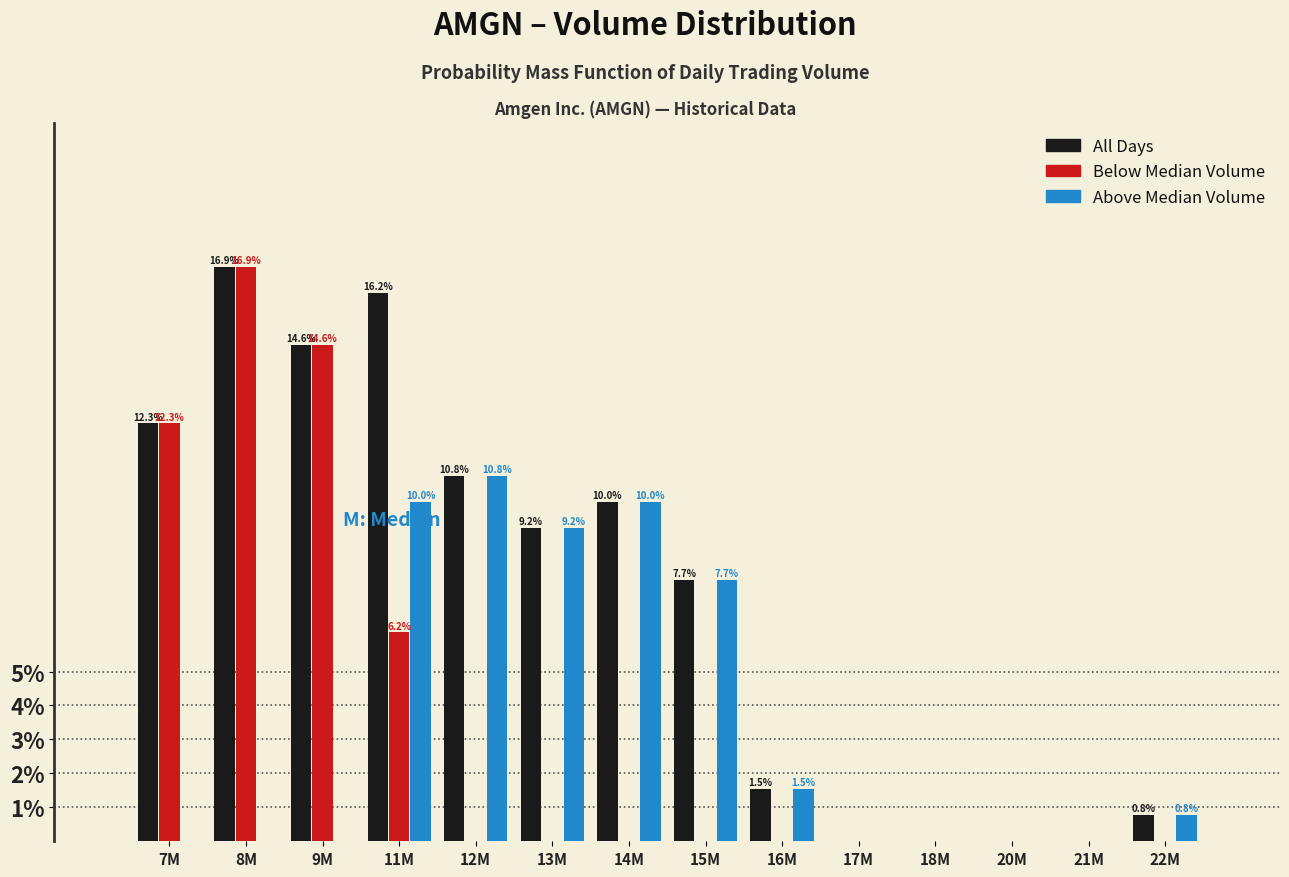

Reading left to right, list all the values displayed in this chart.

All: 7M=12.3	8M=16.9	9M=14.6	11M=16.2	12M=10.8	13M=9.2	14M=10.0	15M=7.7	16M=1.5	17M=0.0	18M=0.0	20M=0.0	21M=0.0	22M=0.8
Below Median: 7M=12.3	8M=16.9	9M=14.6	11M=6.2	12M=0.0	13M=0.0	14M=0.0	15M=0.0	16M=0.0	17M=0.0	18M=0.0	20M=0.0	21M=0.0	22M=0.0
Above Median: 7M=0.0	8M=0.0	9M=0.0	11M=10.0	12M=10.8	13M=9.2	14M=10.0	15M=7.7	16M=1.5	17M=0.0	18M=0.0	20M=0.0	21M=0.0	22M=0.8